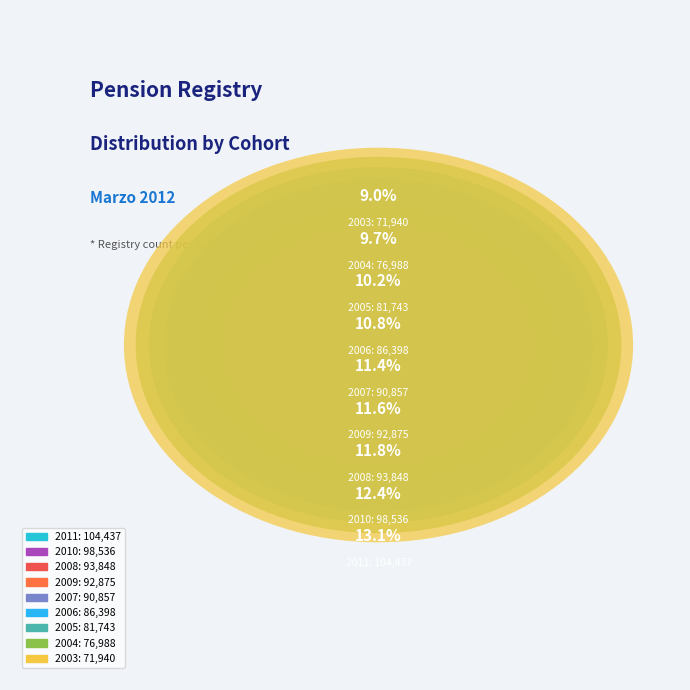

Rank the categories by value from lowest to highest.

2003, 2004, 2005, 2006, 2007, 2009, 2008, 2010, 2011